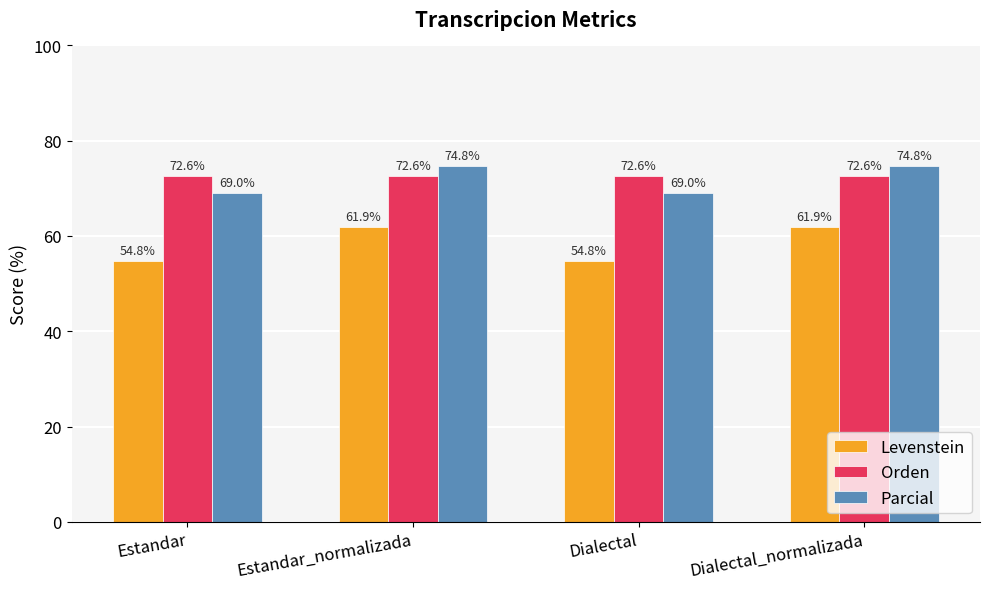

At how many categories does at least one series exceed 59?

4